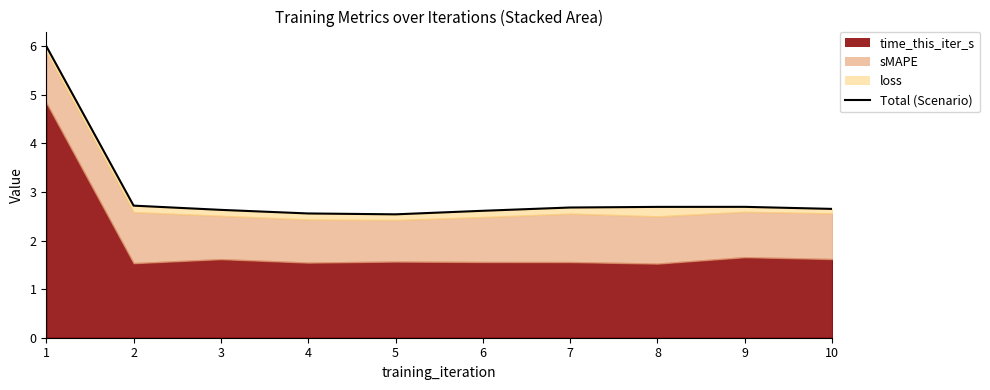

What is the value of the 8th point from the left?

2.7